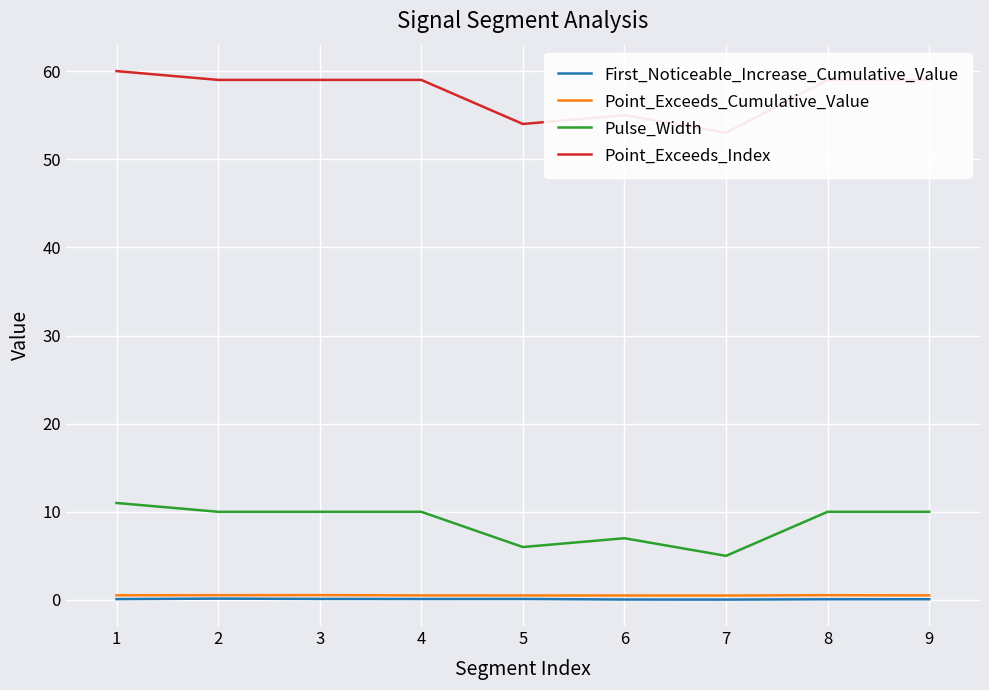

What is the greatest value displayed?

60.0